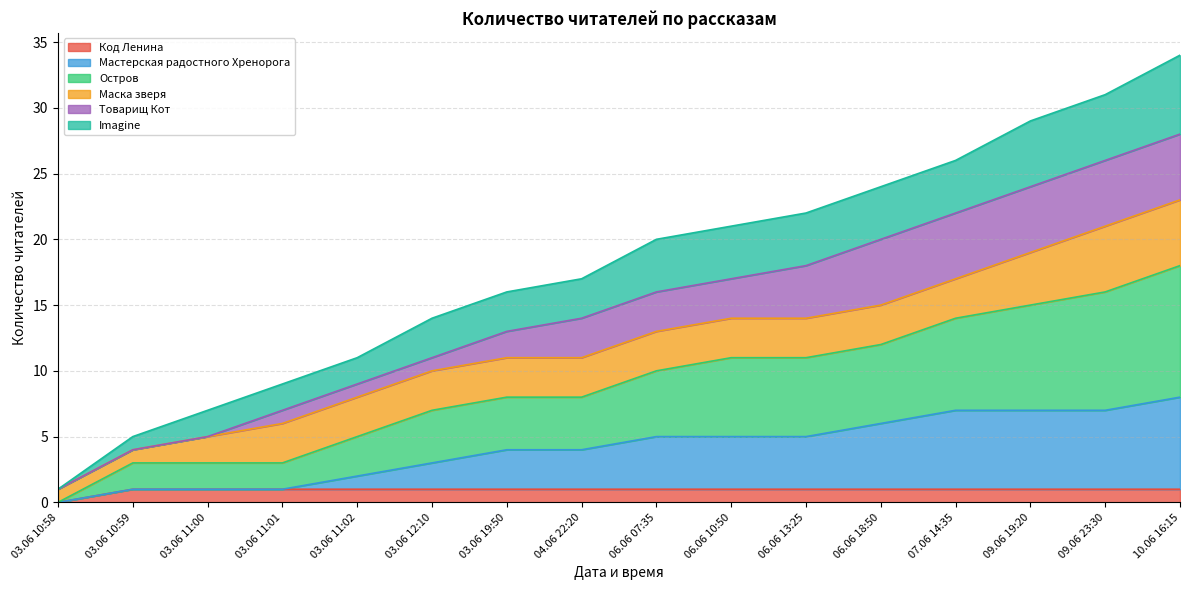

True or false: Код Ленина and Мастерская радостного Хренорога intersect in this chart.

False